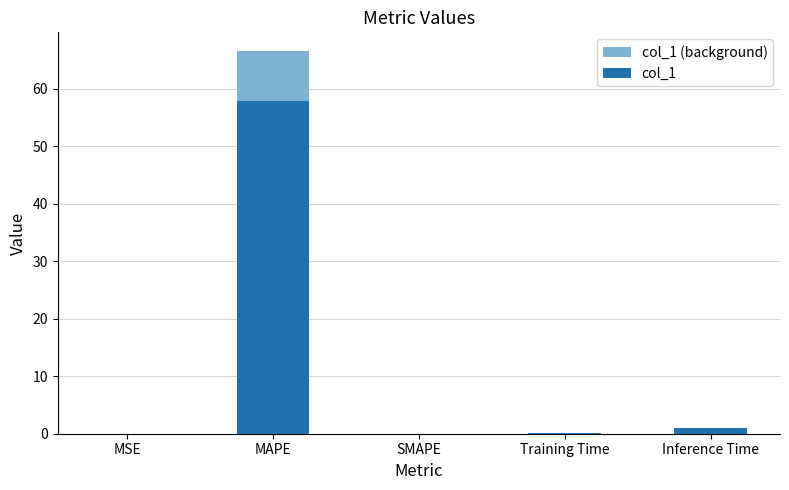

What are all the series names shown in the legend?

col_1 (background), col_1